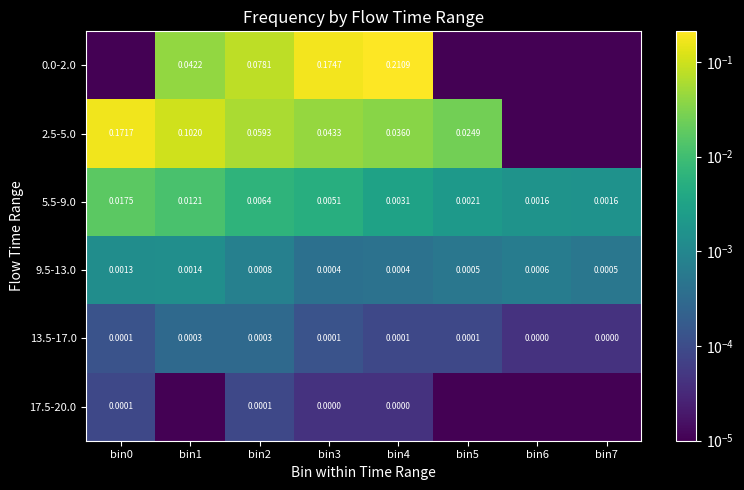

Rank the series at bin6 from highest to lowest value.

5.5-9.0, 9.5-13.0, 13.5-17.0, 0.0-2.0, 2.5-5.0, 17.5-20.0